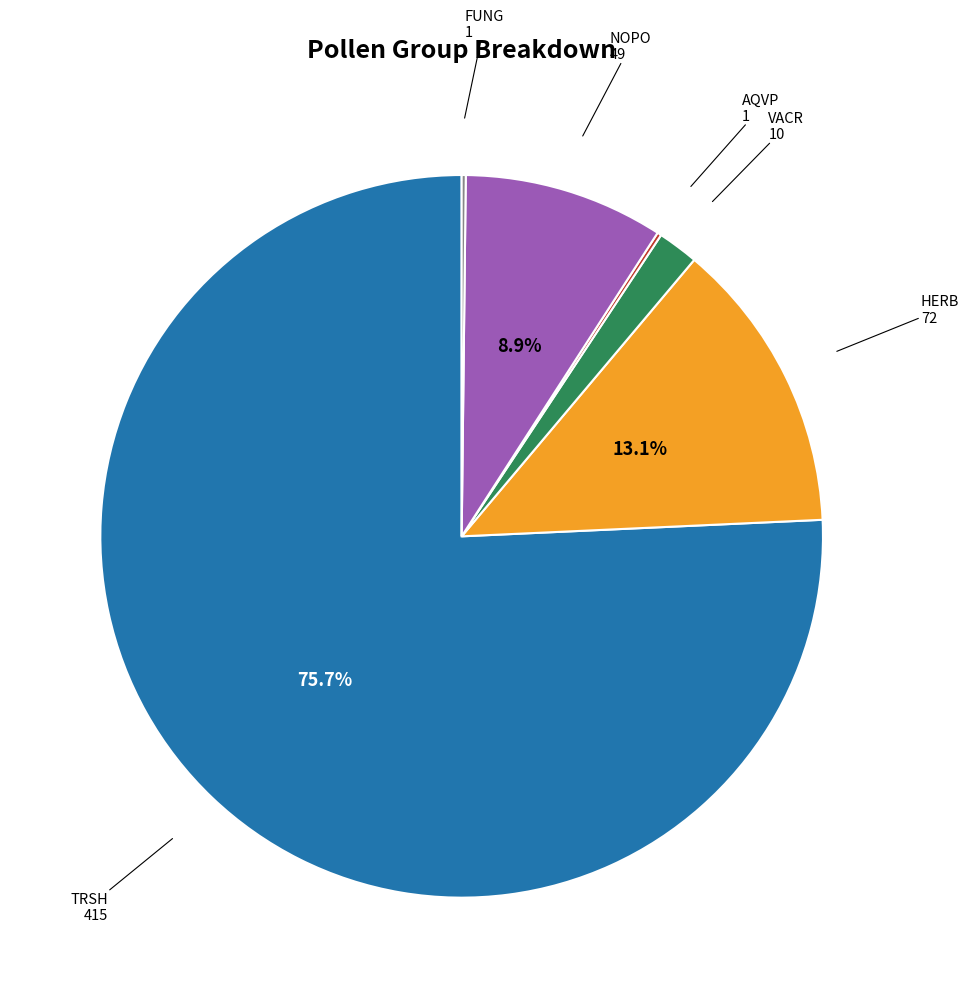

To the nearest percent, what percentage of the pie is NOPO?

9%